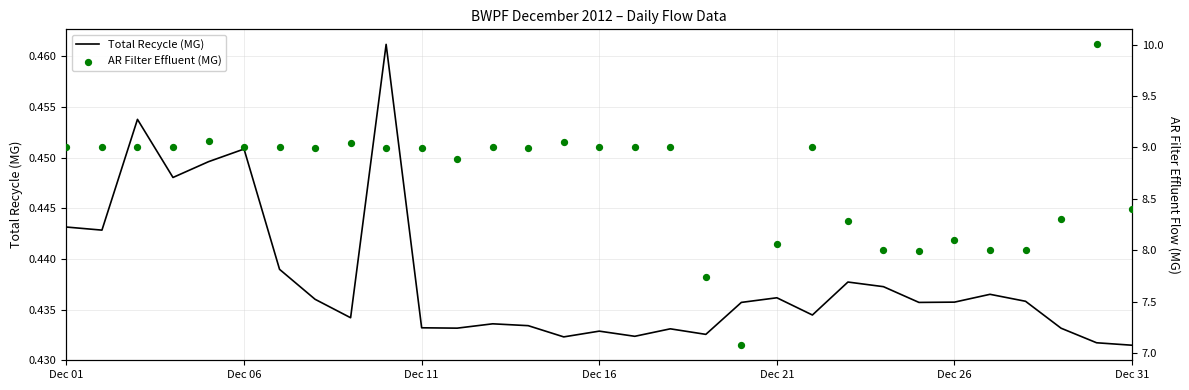

At how many categories does at least one series exceed 6?

31